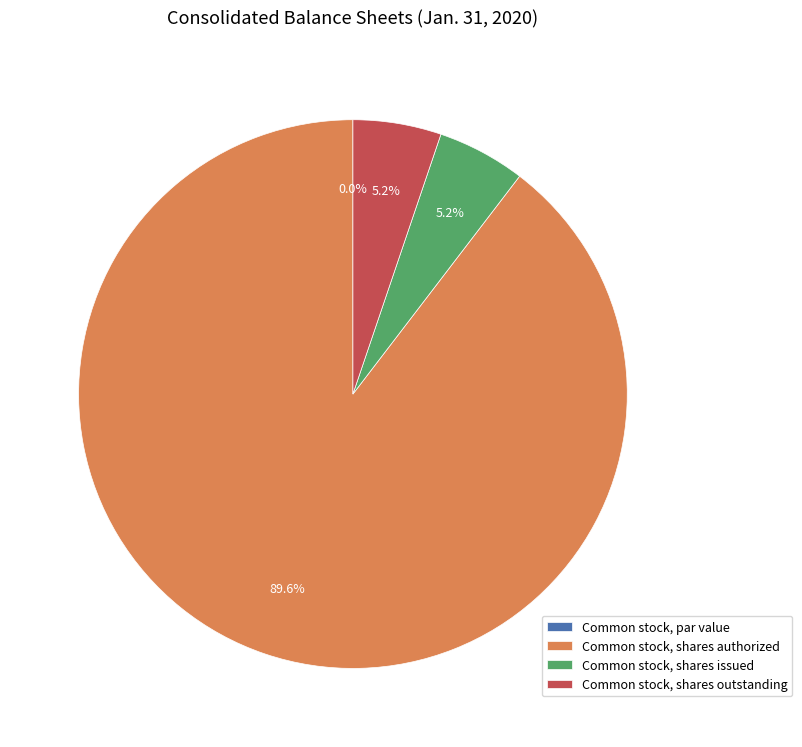

Which category has the smallest portion of the pie?

Common stock, par value